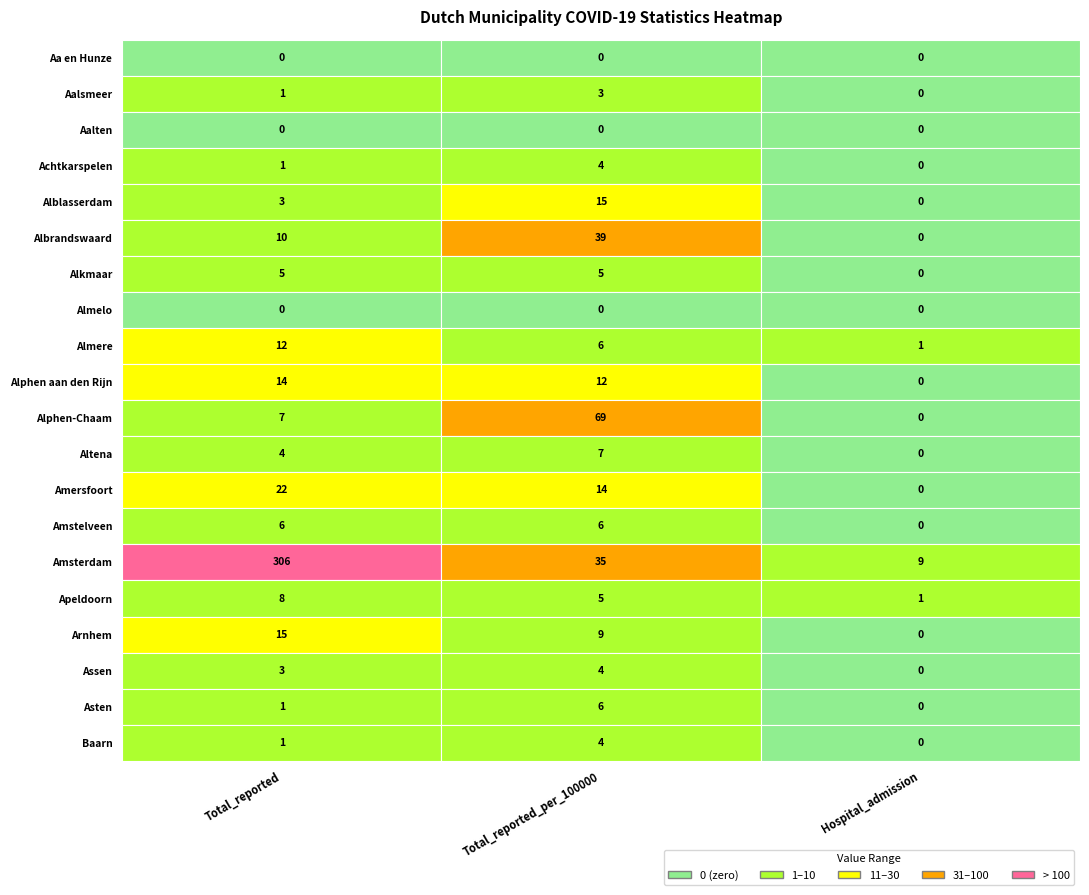

Which series changed the most between 0 and 1?

Amsterdam